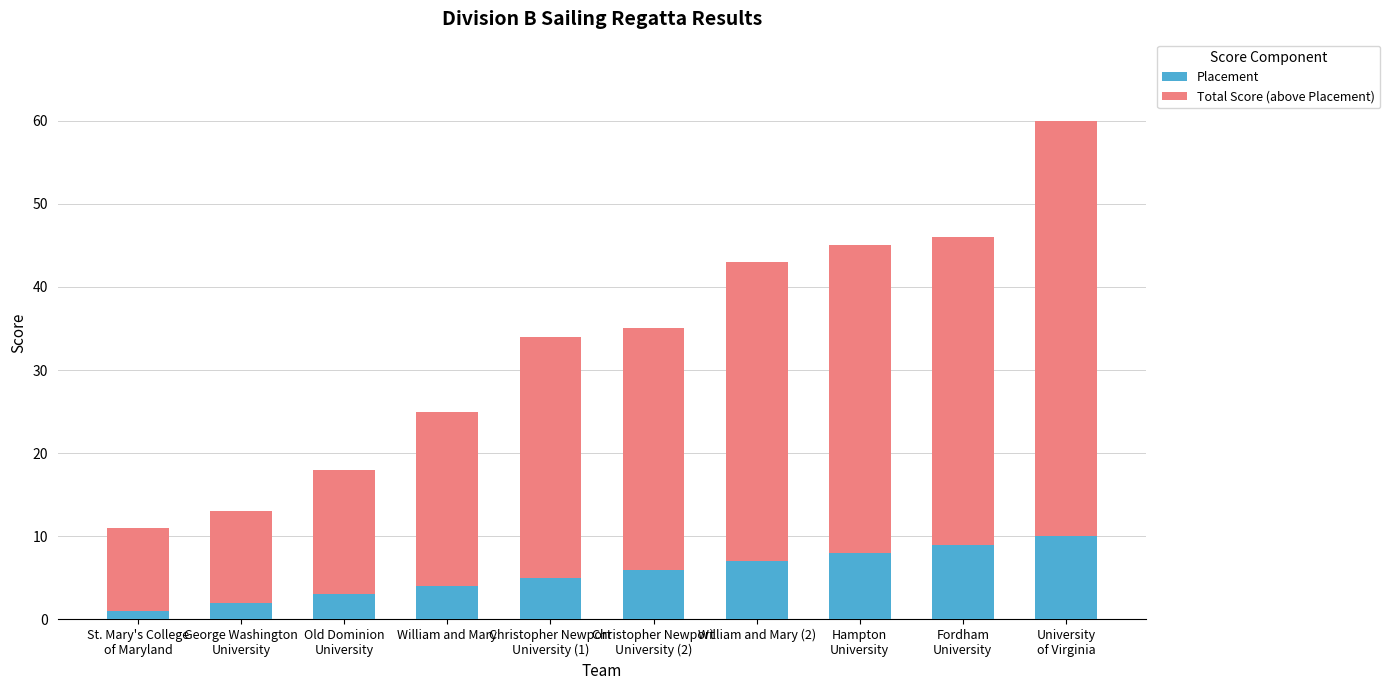

How many bars are there in total?

10